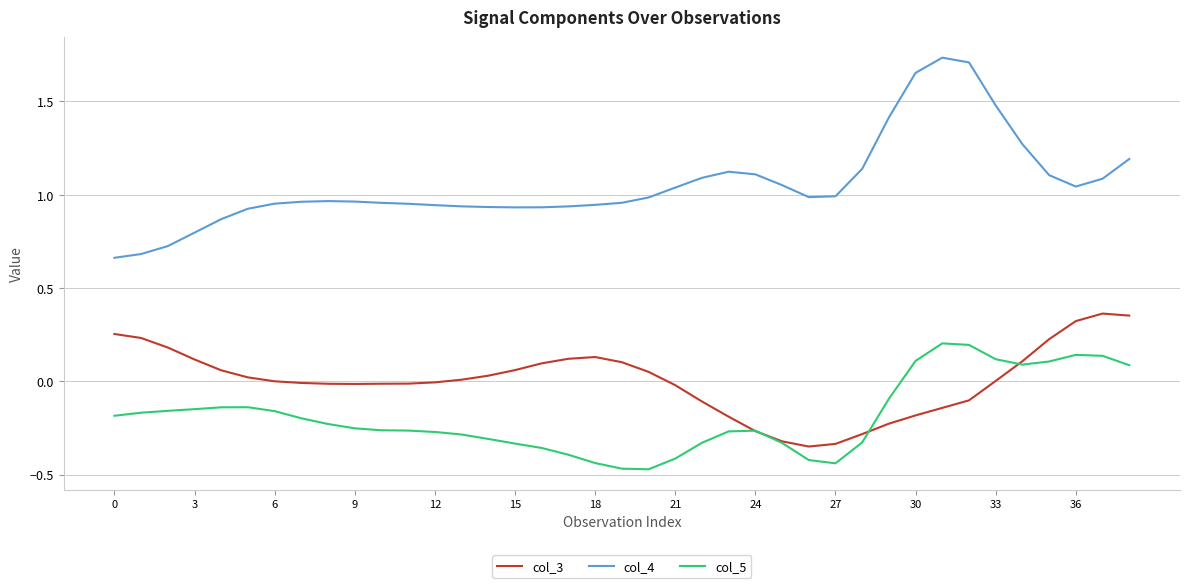

Does the chart display data point markers on the line(s)?

No